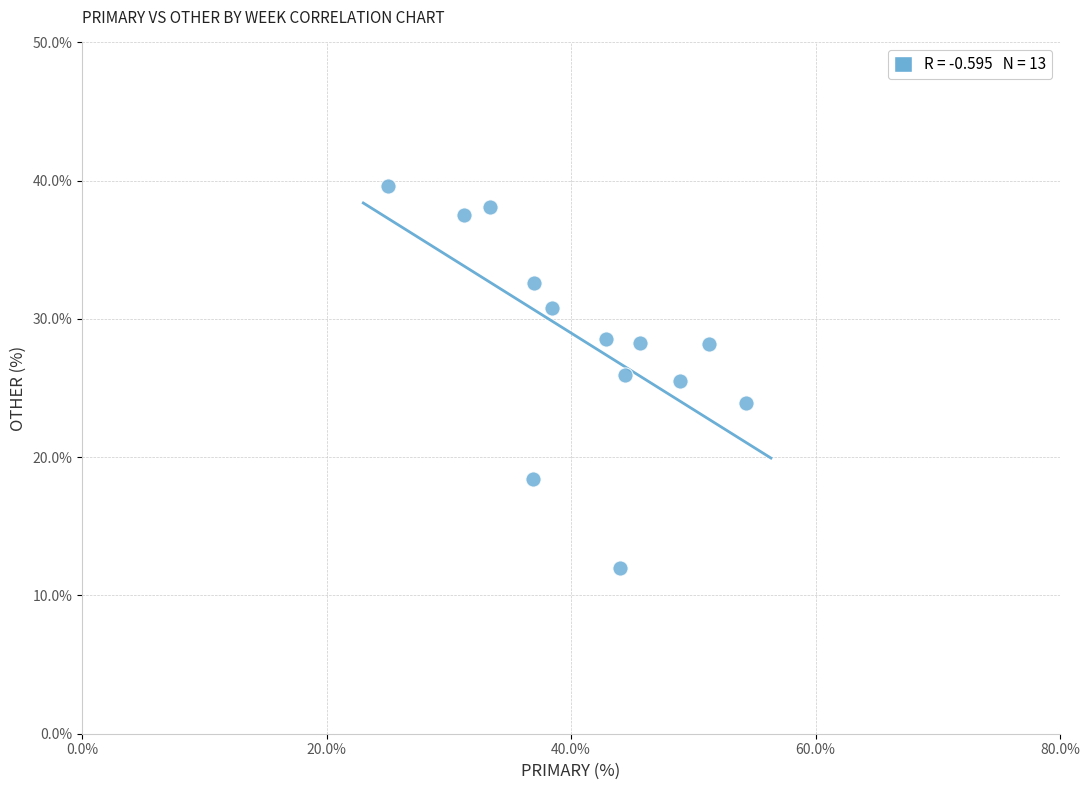

What is the range of Y values (max minus min)?

27.6